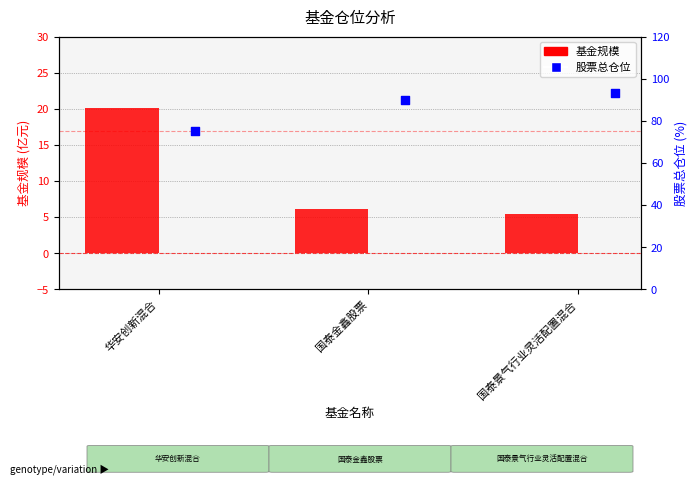

Which series reaches the maximum Y coordinate?

股票总仓位